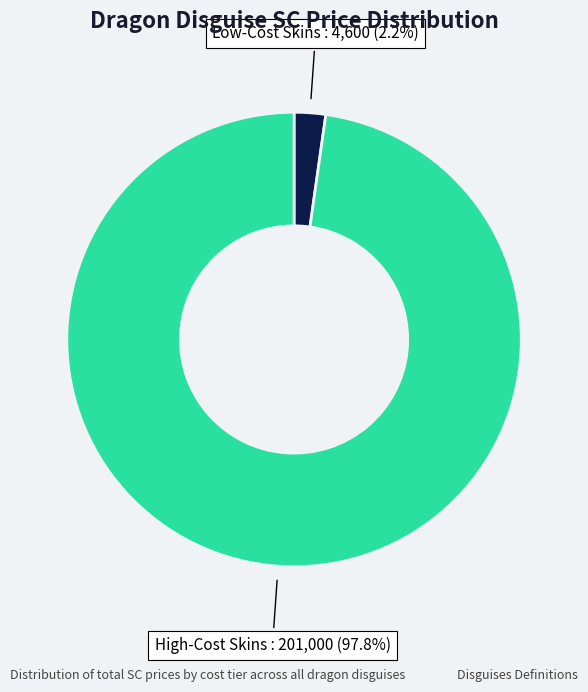

Is Low-Cost Skins the majority of the pie?

No